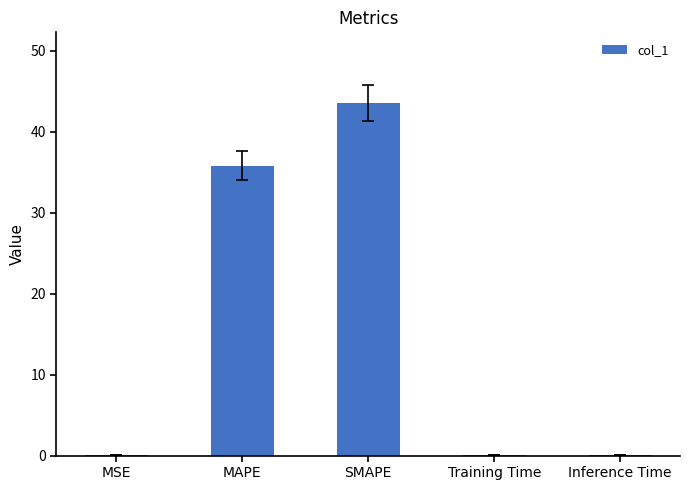

The value at SMAPE is 61.6. True or false?

False